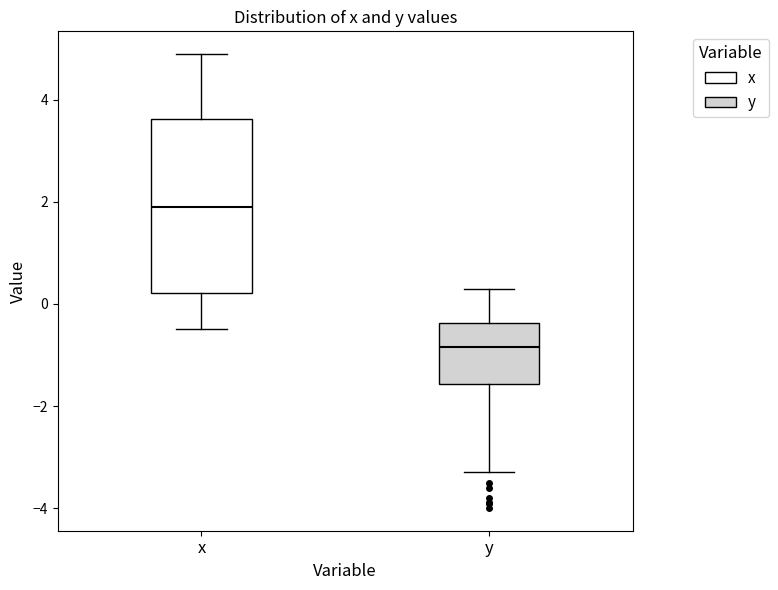

Which box's median line is the lowest?

y